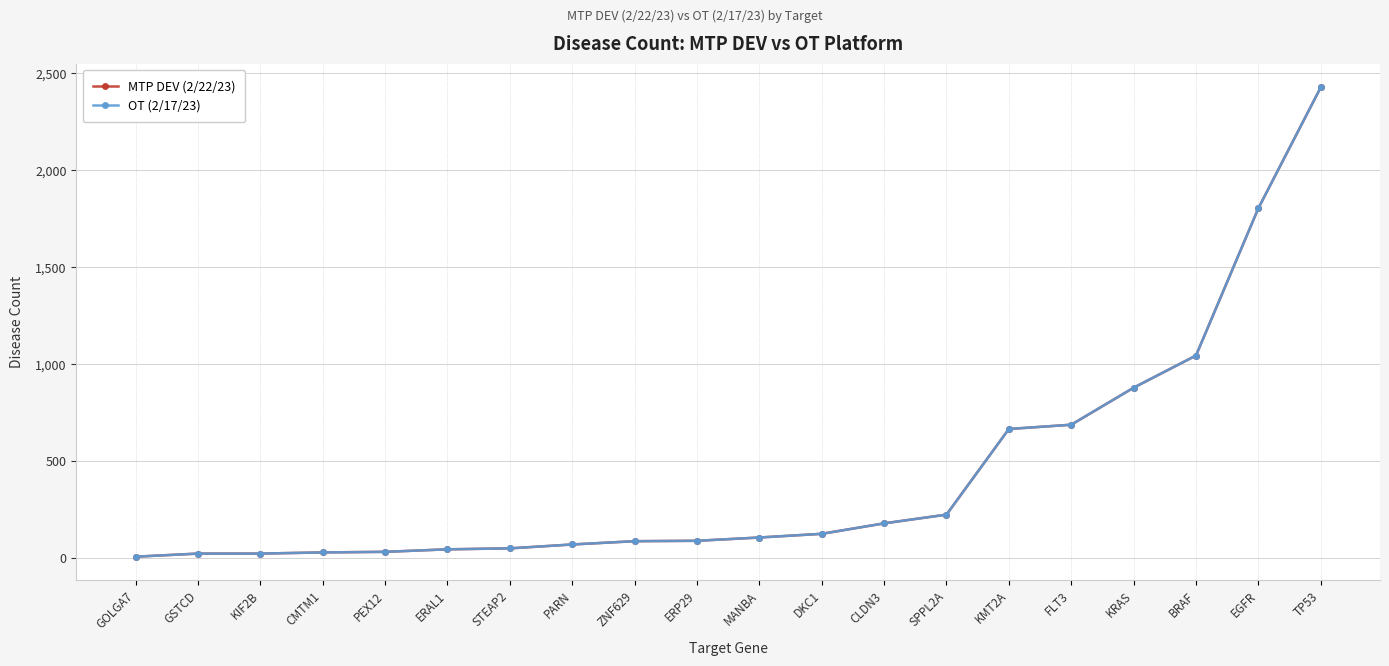

Reading left to right, transcribe all the data shown in this chart.

MTP DEV (2/22/23): GOLGA7=6	GSTCD=22	KIF2B=22	CMTM1=28	PEX12=31	ERAL1=44	STEAP2=49	PARN=69	ZNF629=86	ERP29=88	MANBA=105	DKC1=124	CLDN3=178	SPPL2A=223	KMT2A=665	FLT3=687	KRAS=878	BRAF=1044	EGFR=1804	TP53=2428
OT (2/17/23): GOLGA7=6	GSTCD=22	KIF2B=22	CMTM1=28	PEX12=31	ERAL1=44	STEAP2=49	PARN=69	ZNF629=86	ERP29=88	MANBA=105	DKC1=124	CLDN3=178	SPPL2A=223	KMT2A=665	FLT3=687	KRAS=878	BRAF=1044	EGFR=1804	TP53=2428